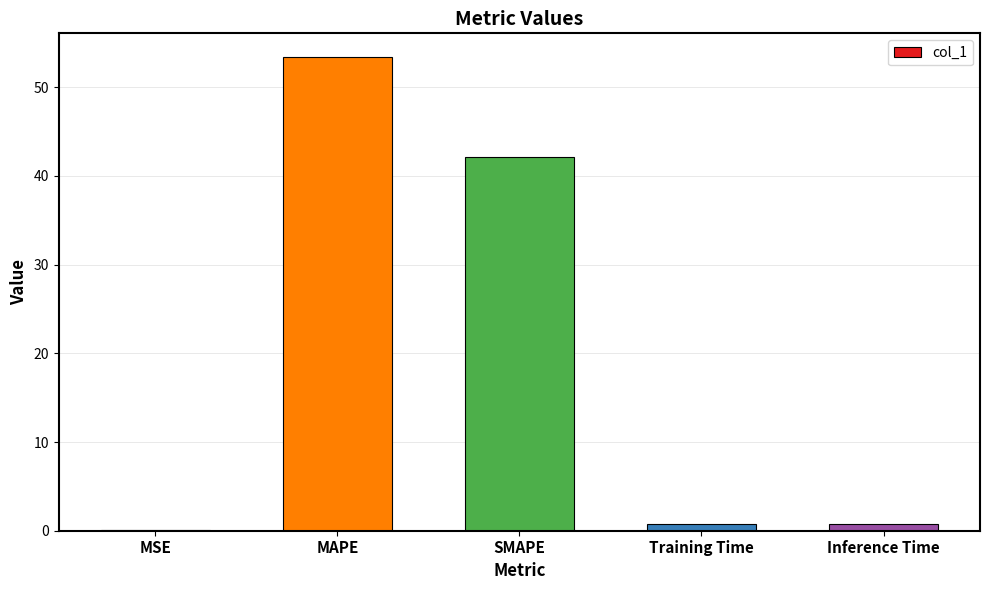

What is the greatest value displayed?

53.4